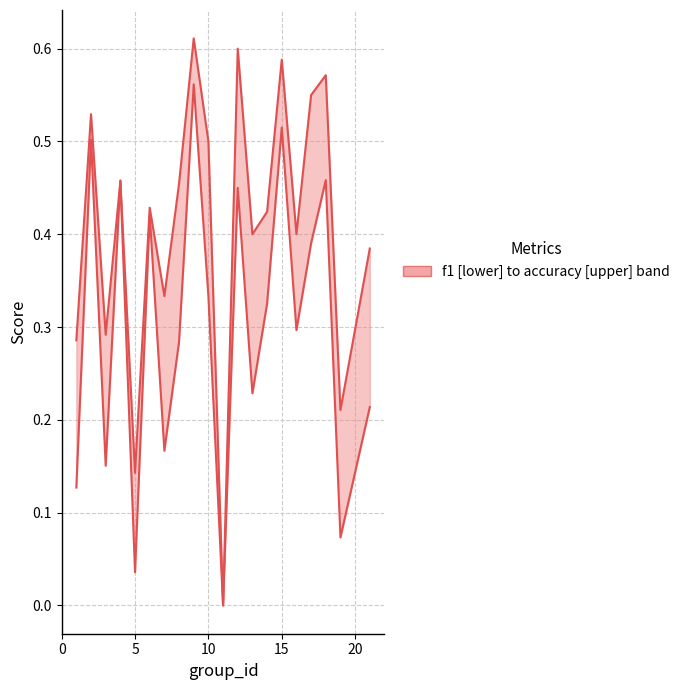

What is the average value of the accuracy series?

0.4